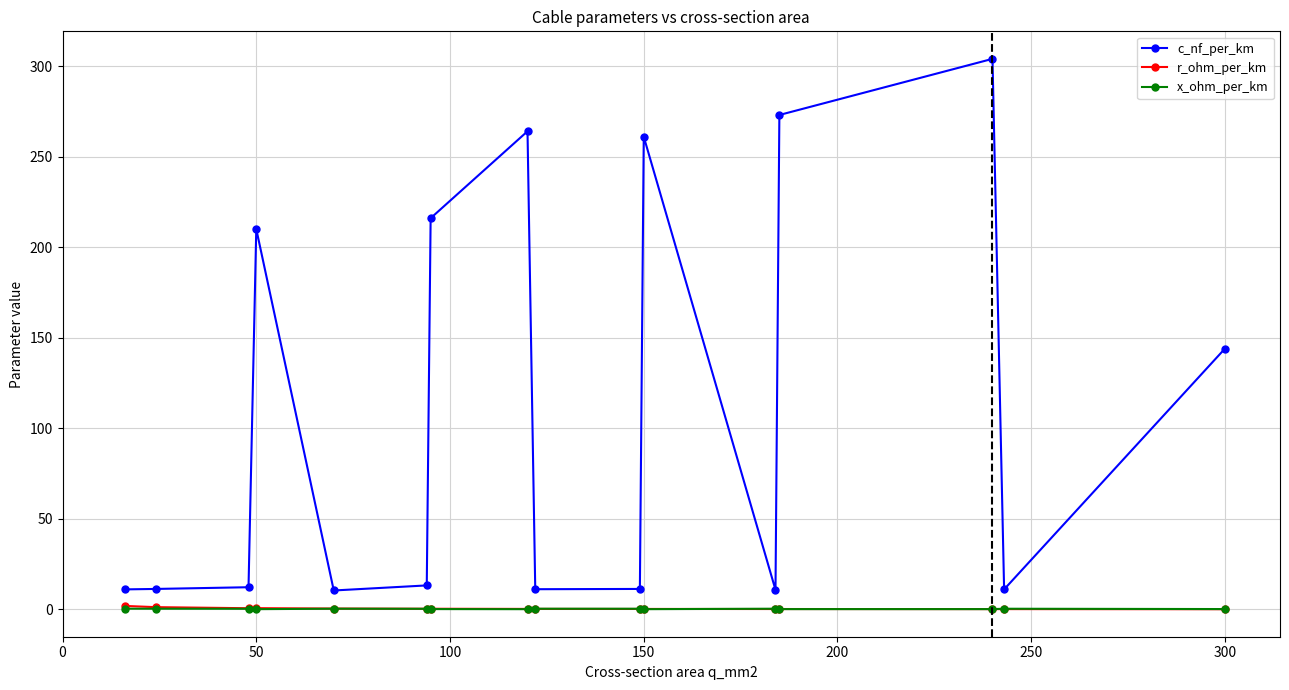

What is the lowest value of the c_nf_per_km series?

10.4